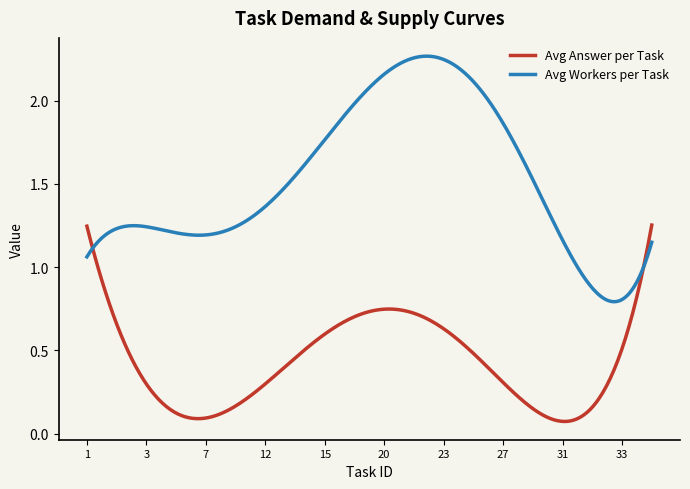

List the series in order of their peak value, lowest first.

Avg Answer per Task, Avg Workers per Task